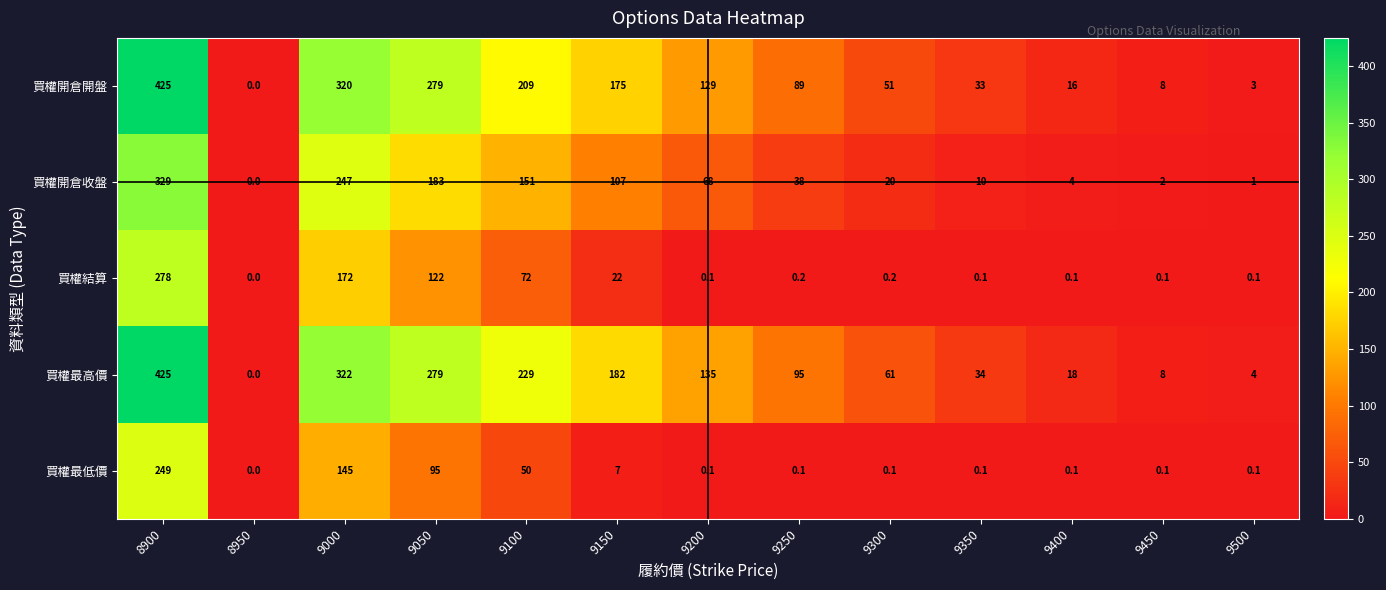

How many positive values does the 買權結算 series have?

12